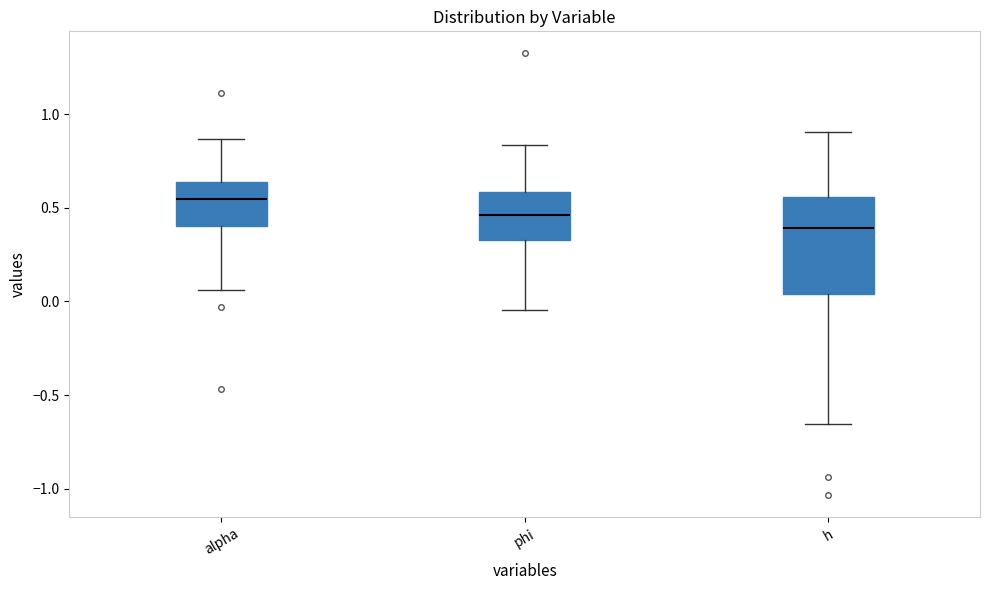

Which box's median line is the highest?

alpha